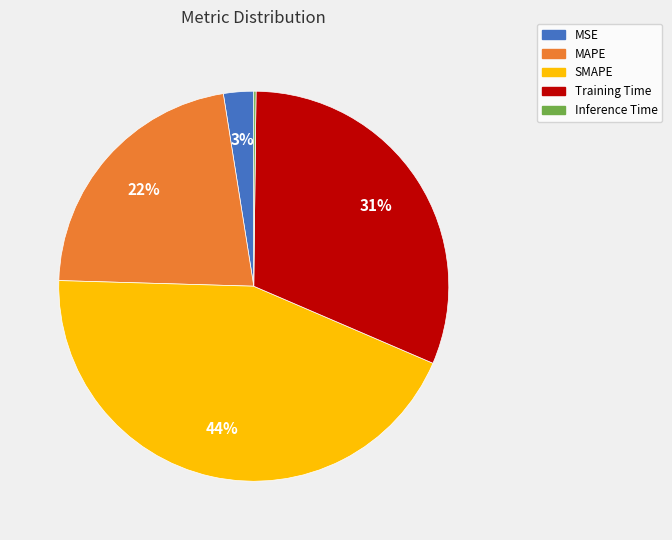

The SMAPE slice represents 29% of the pie. True or false?

False